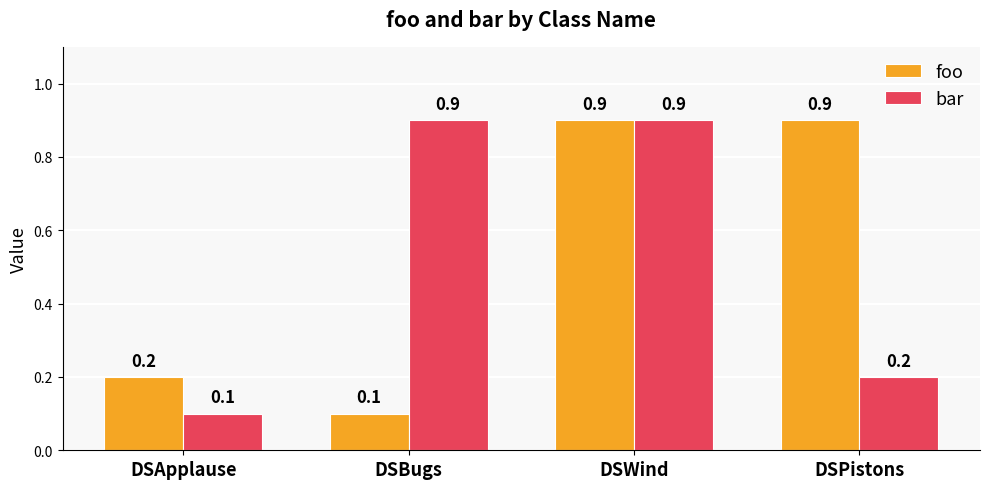

Where is foo nearest to the value 0?

DSBugs